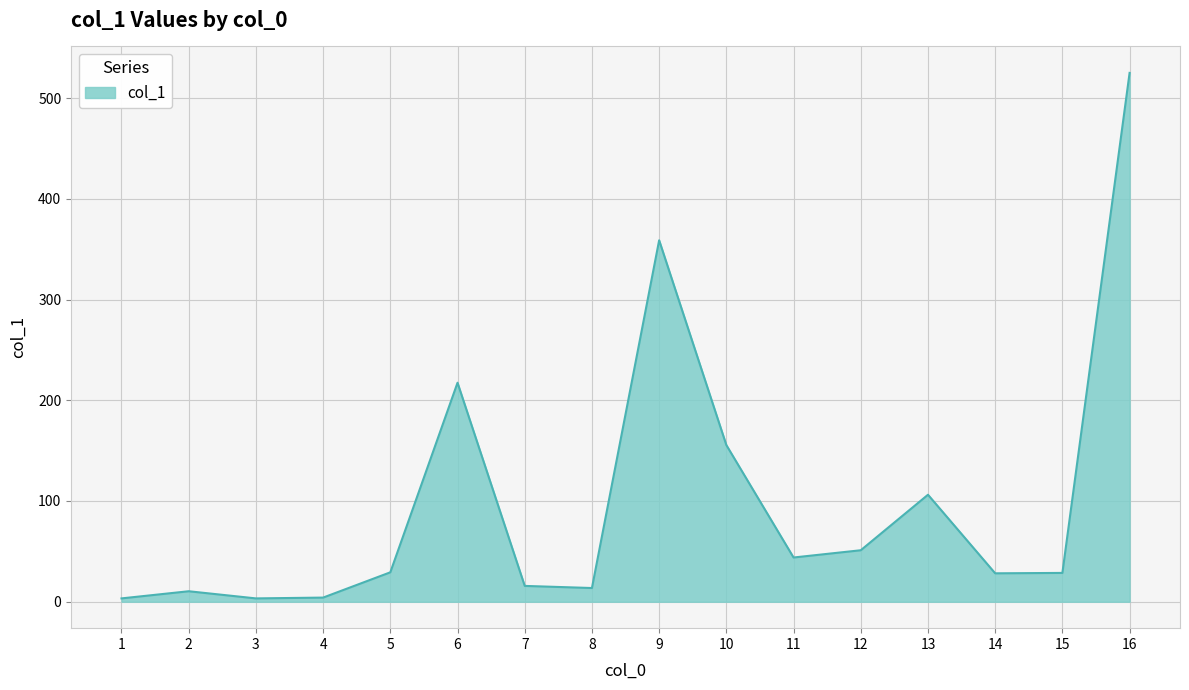

What is the change in value from 7 to 9?

+343.1